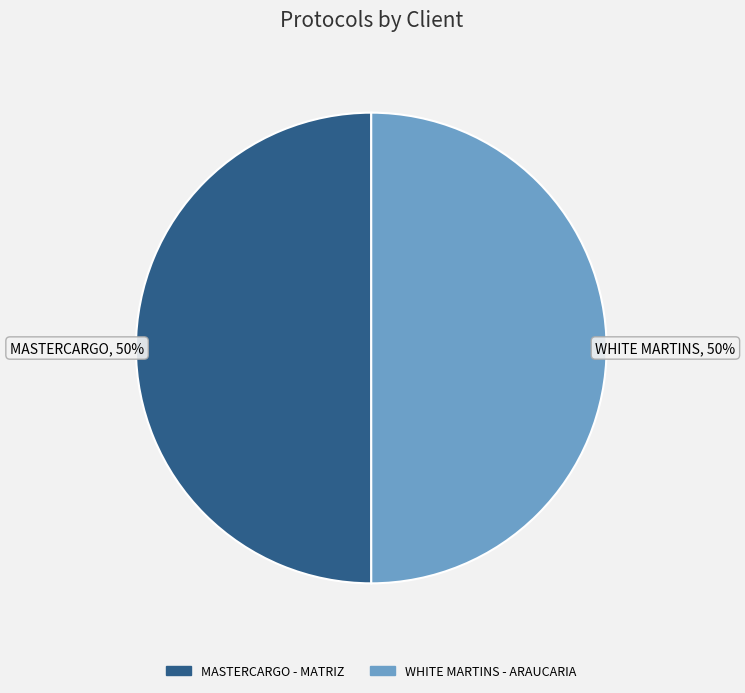

Count the number of slices in the pie.

2